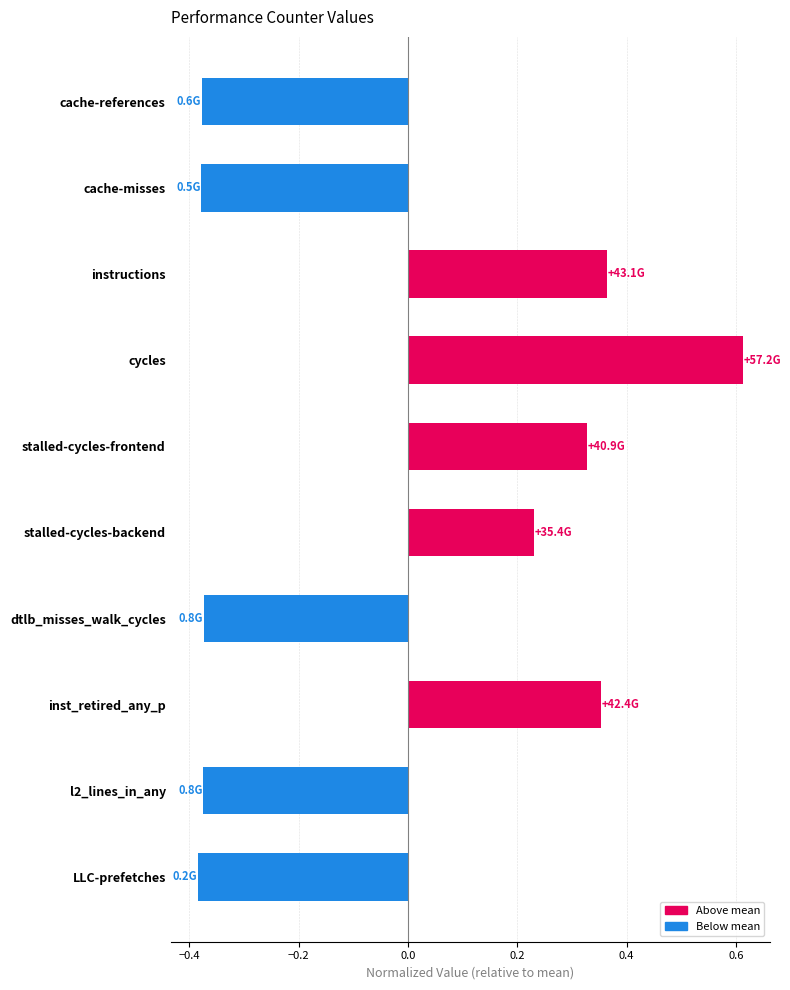

Count the number of categories in the chart.

10